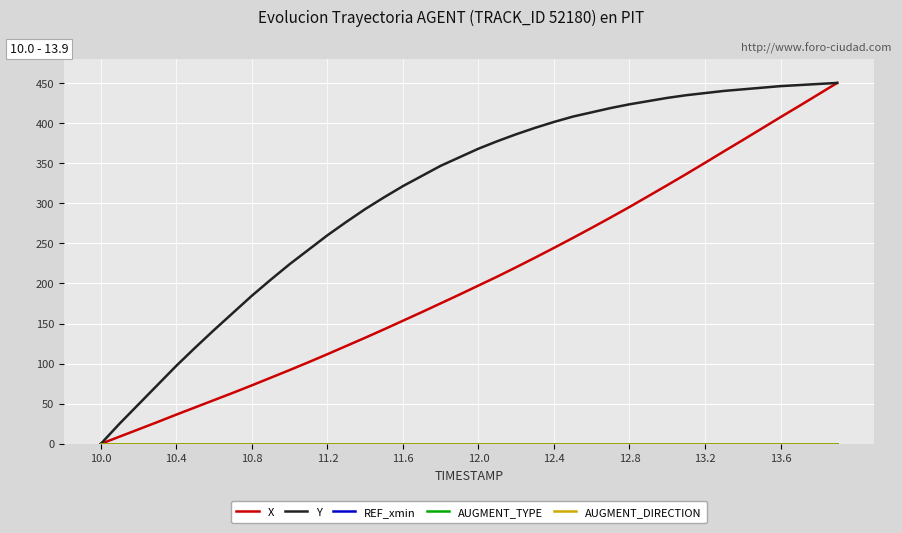

List the series in order of their peak value, lowest first.

REF_xmin, AUGMENT_TYPE, AUGMENT_DIRECTION, X, Y